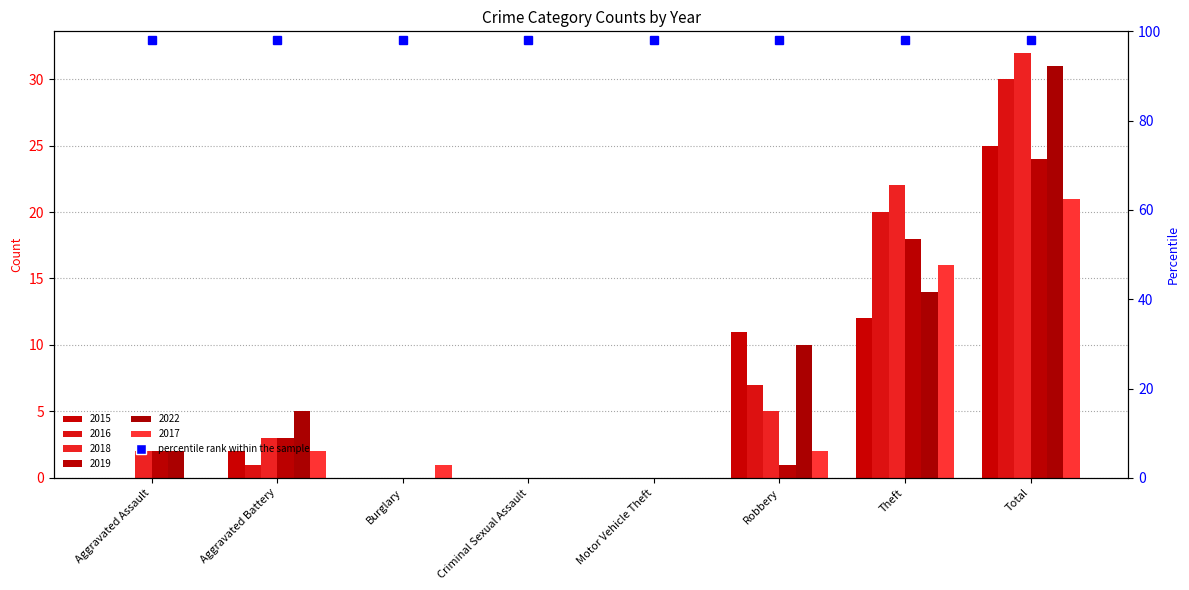

At which label does 2015 first exceed 2?

Robbery